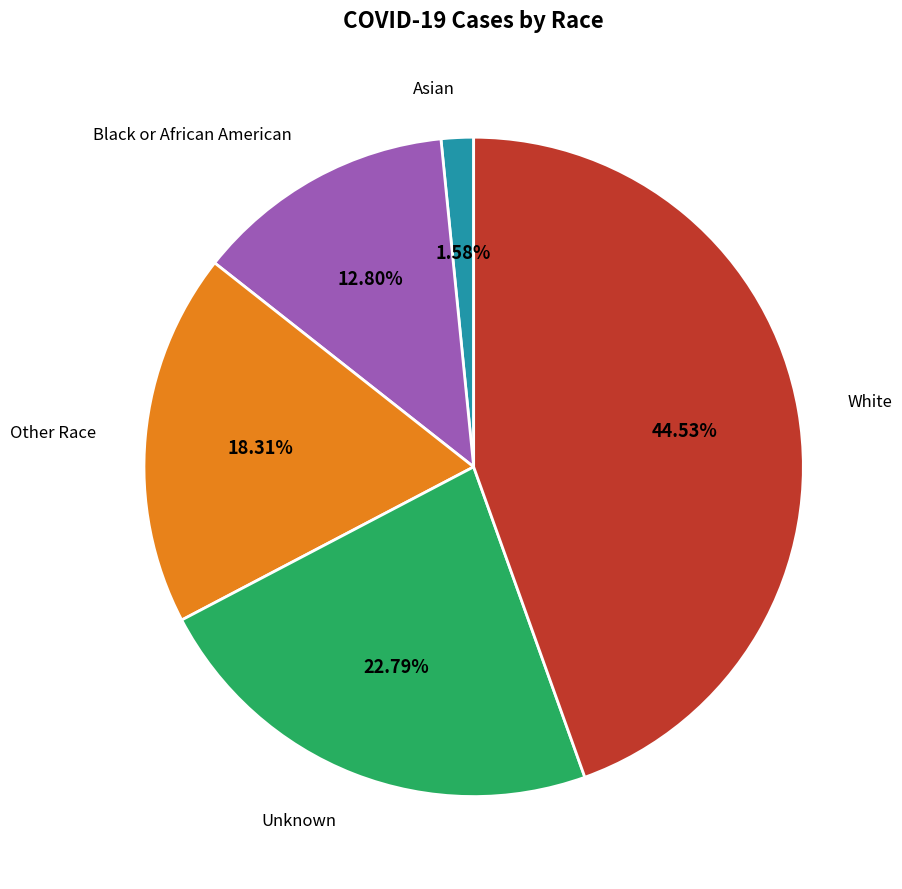

Is there any slice that represents more than half of the pie?

No